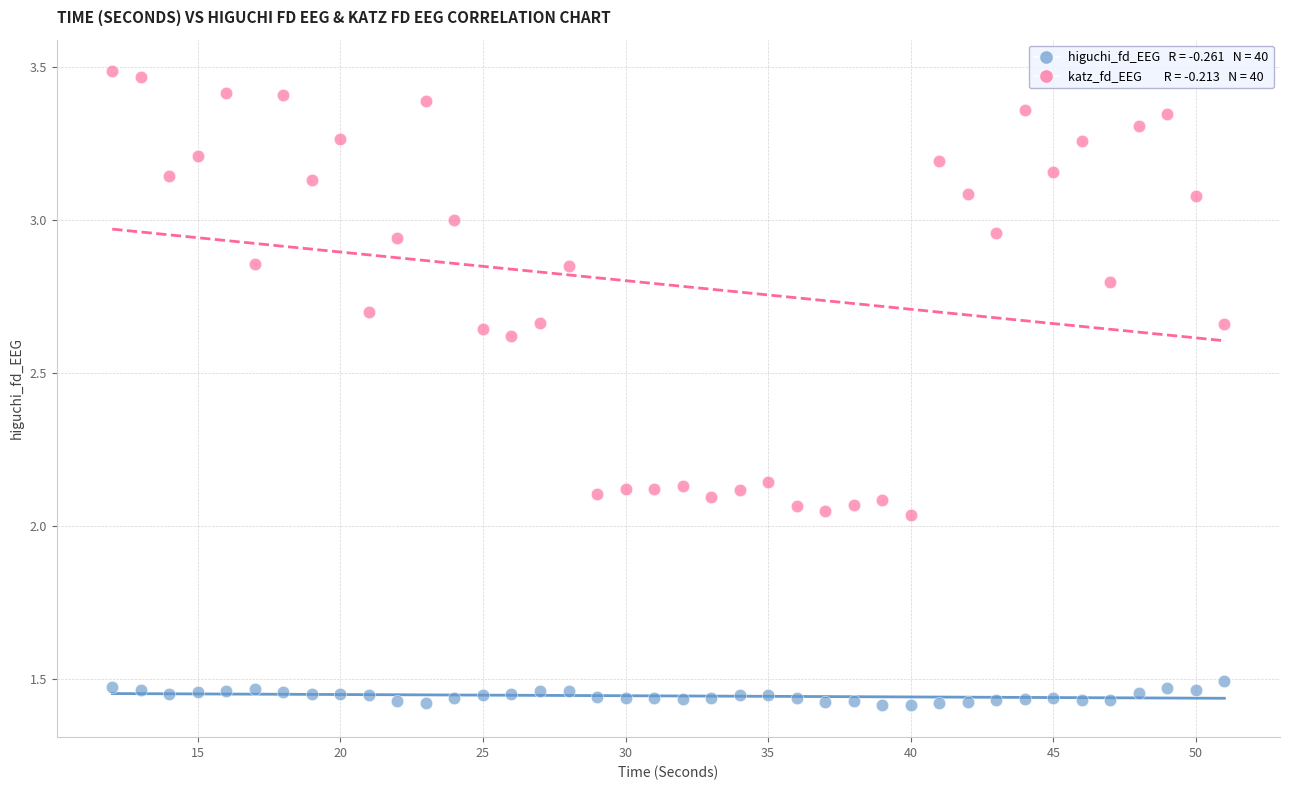

Across all data points, what is the range of X values (max minus min)?

39.0